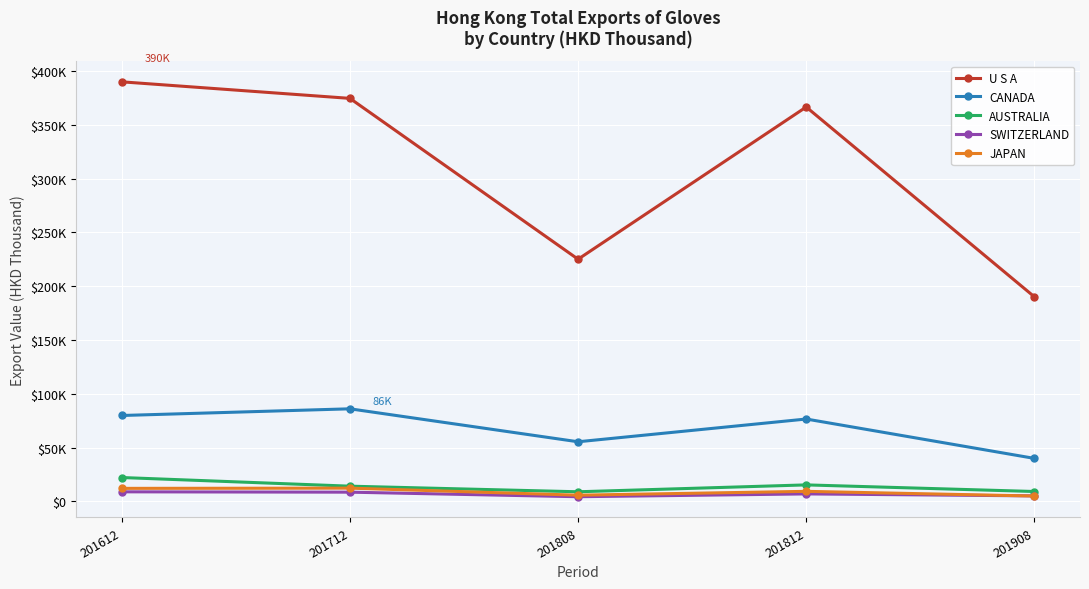

At how many categories does at least one series exceed 17309?

5